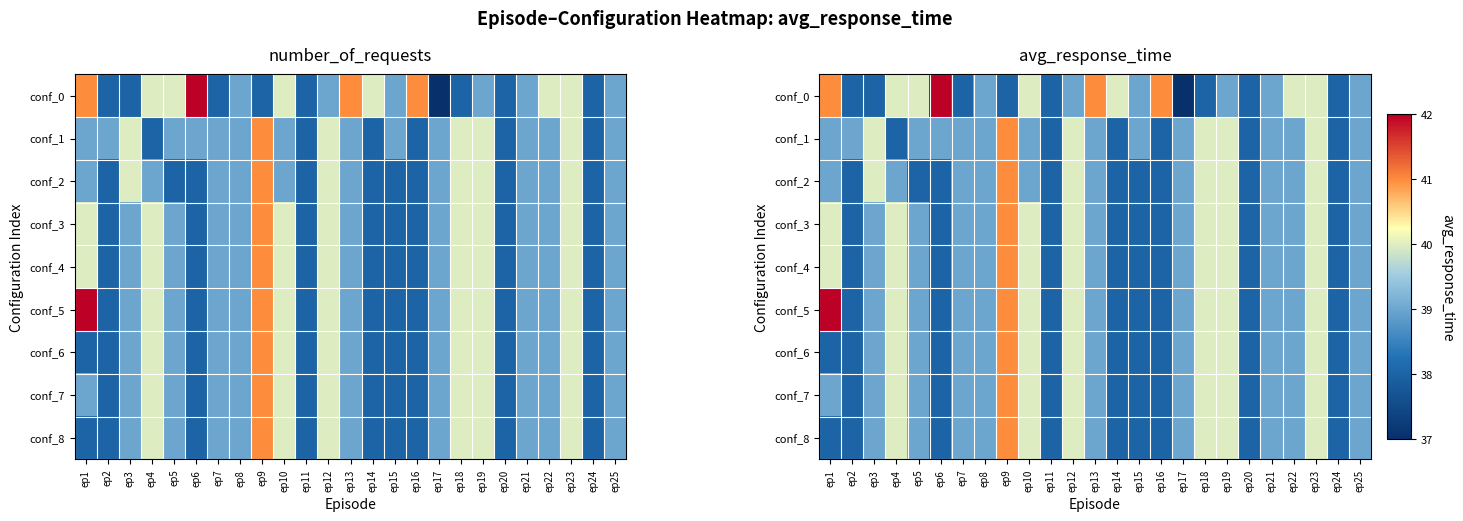

Which label corresponds to the largest value in the chart?

ep6